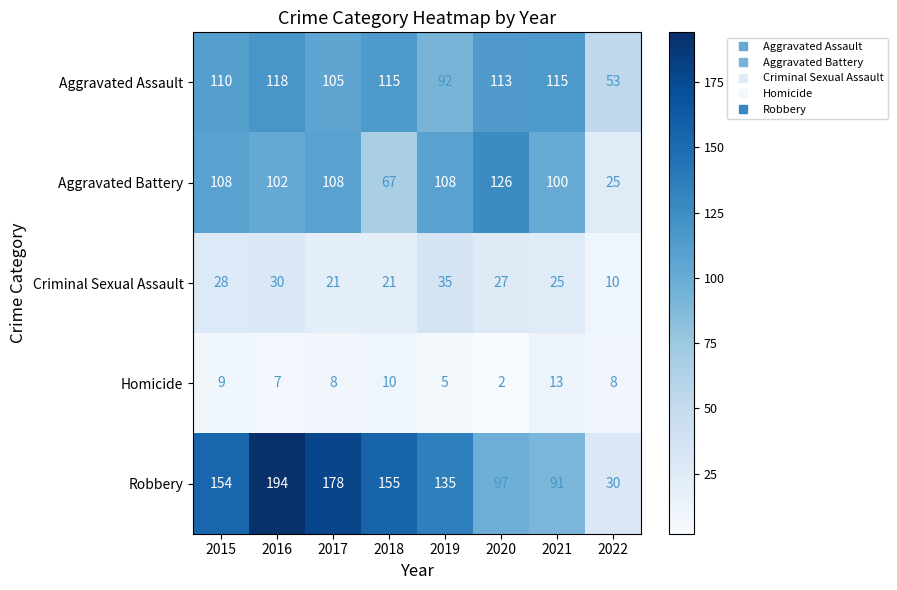

Is it true that Aggravated Assault equals 178 at 2018?

False